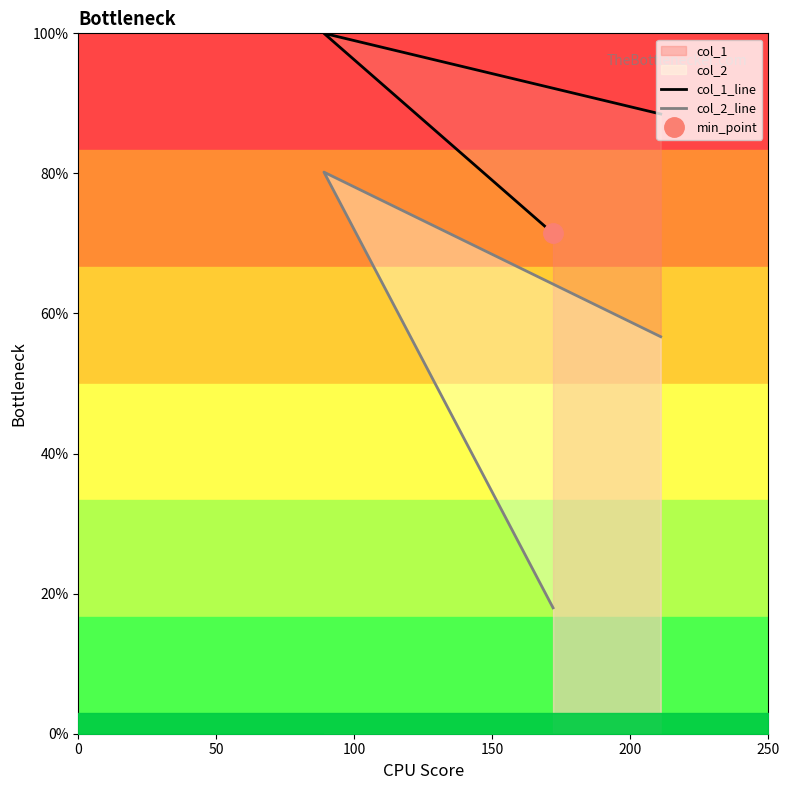

Reading left to right, extract all data points from this chart.

col_1_line: 71.4	100.0	88.5
col_2_line: 18.0	80.2	56.7